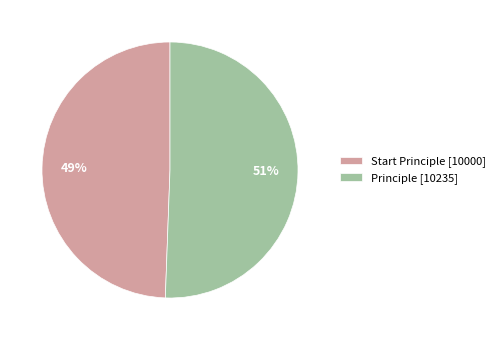

What is the majority slice?

Principle